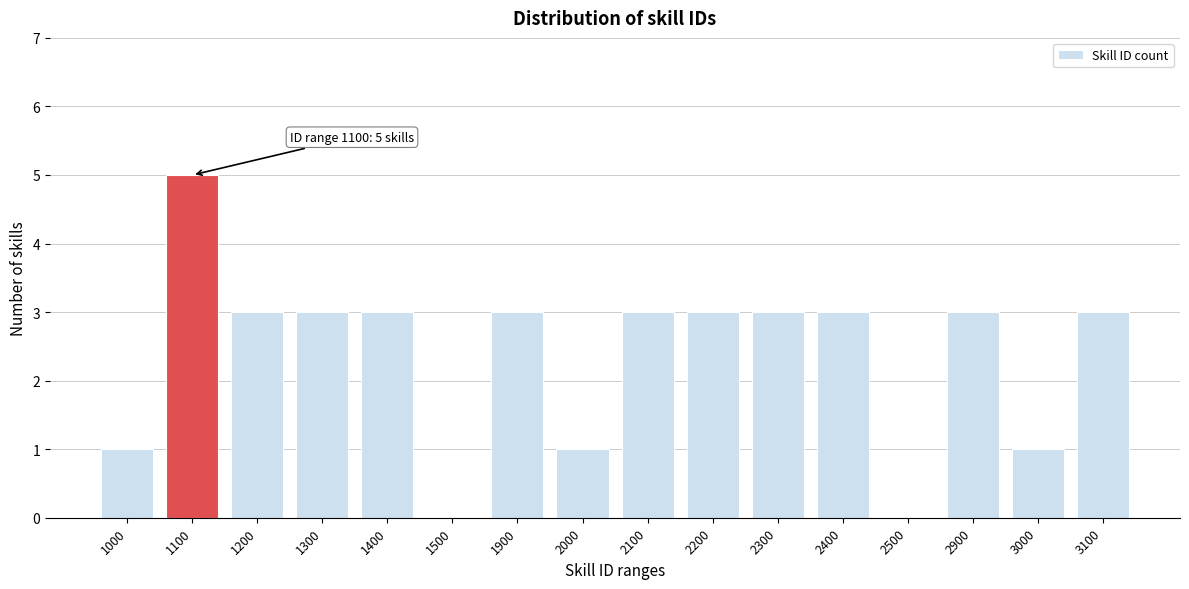

Reading left to right, list all the values displayed in this chart.

1000=1	1100=5	1200=3	1300=3	1400=3	1500=0	1900=3	2000=1	2100=3	2200=3	2300=3	2400=3	2500=0	2900=3	3000=1	3100=3